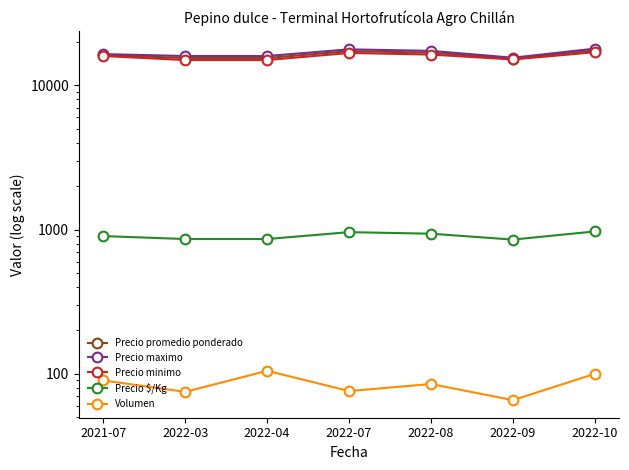

Is it true that Precio promedio ponderado equals 17300.0 at 2022-07?

True